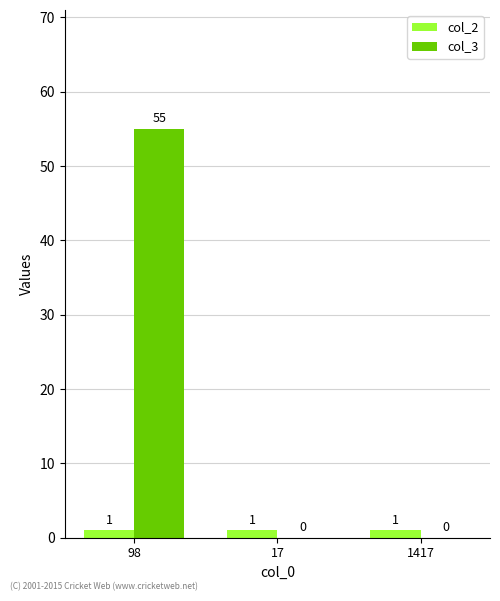

What is the greatest value displayed?

55